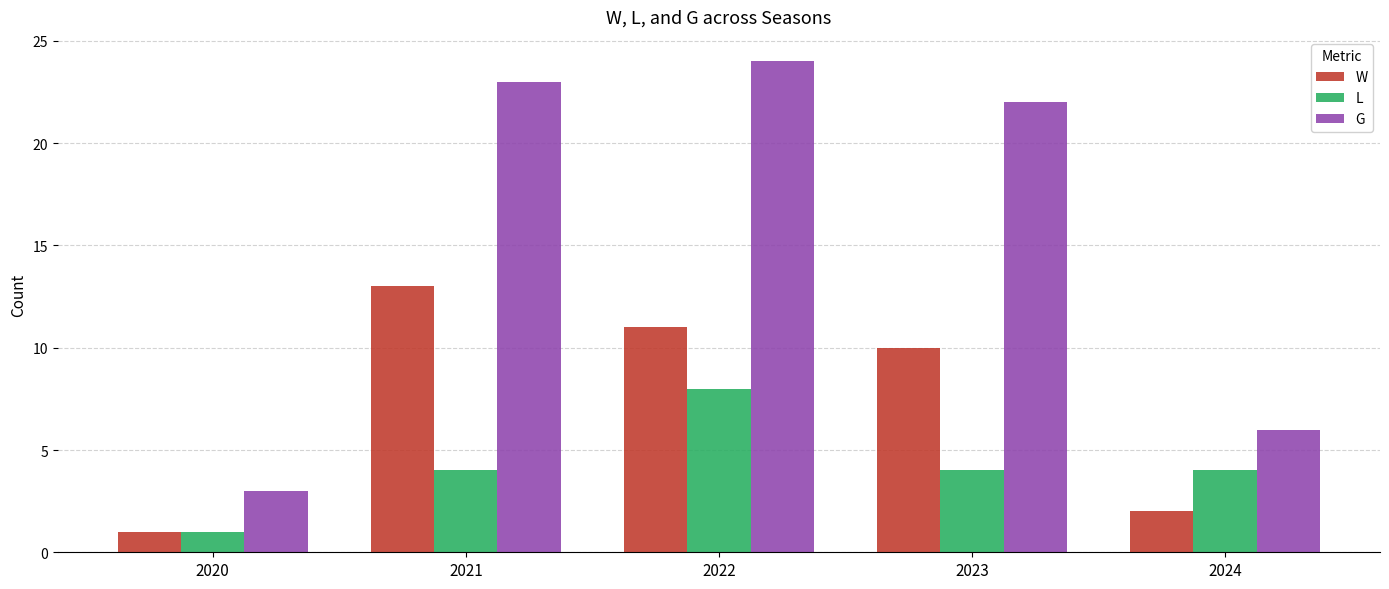

What is the smallest value displayed?

1